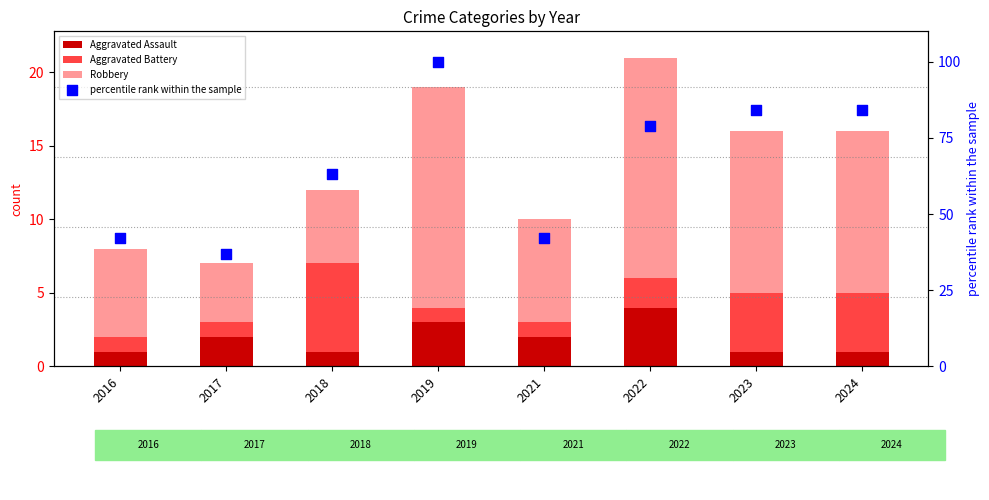

Is the value of Robbery at 2021 greater than the value of Aggravated Assault at 2024?

Yes